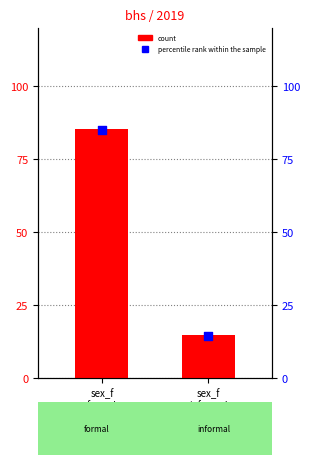

Which has a higher value, sex_f
informal or sex_f
formal?

sex_f
formal